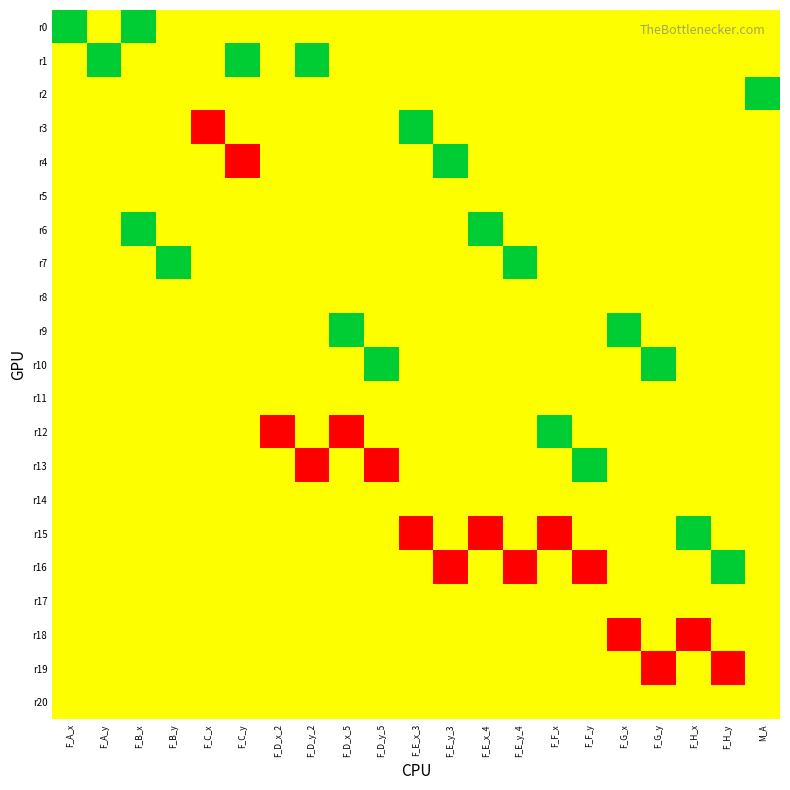

Count the number of data series in this chart.

21